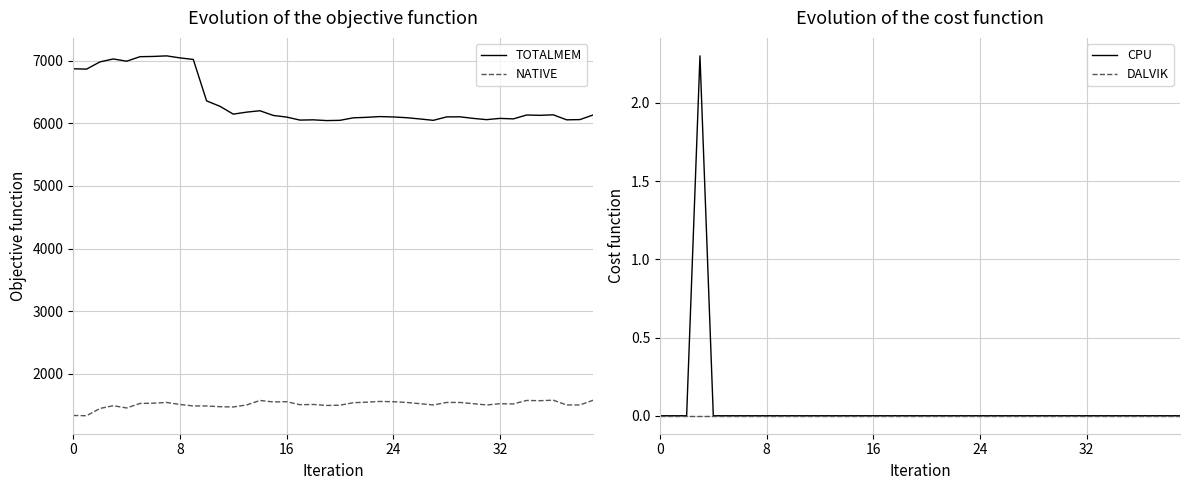

Which series has the largest total across all categories?

TOTALMEM